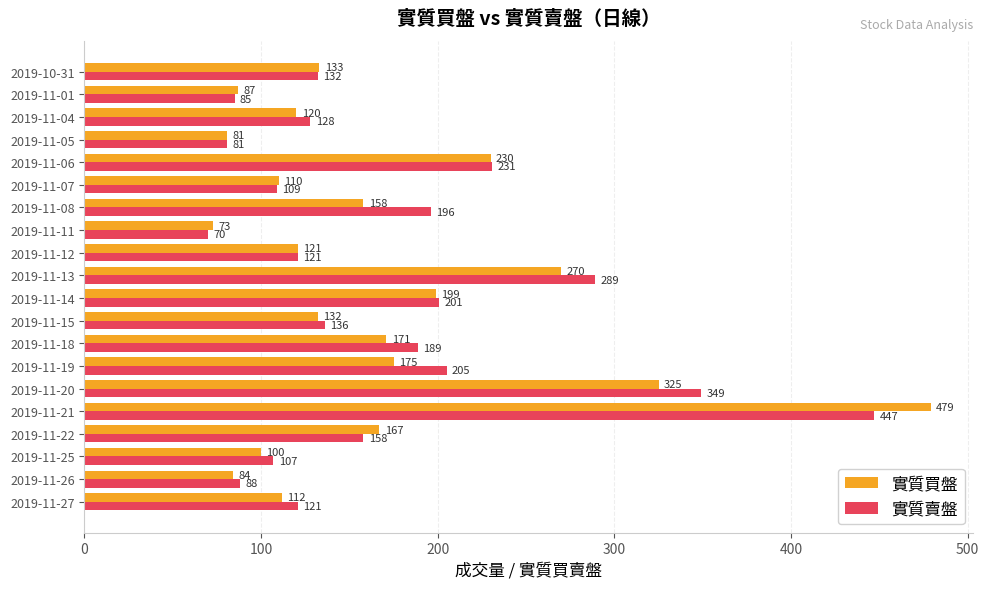

True or false: 實質賣盤 has a value of 109 at 2019-11-07.

True